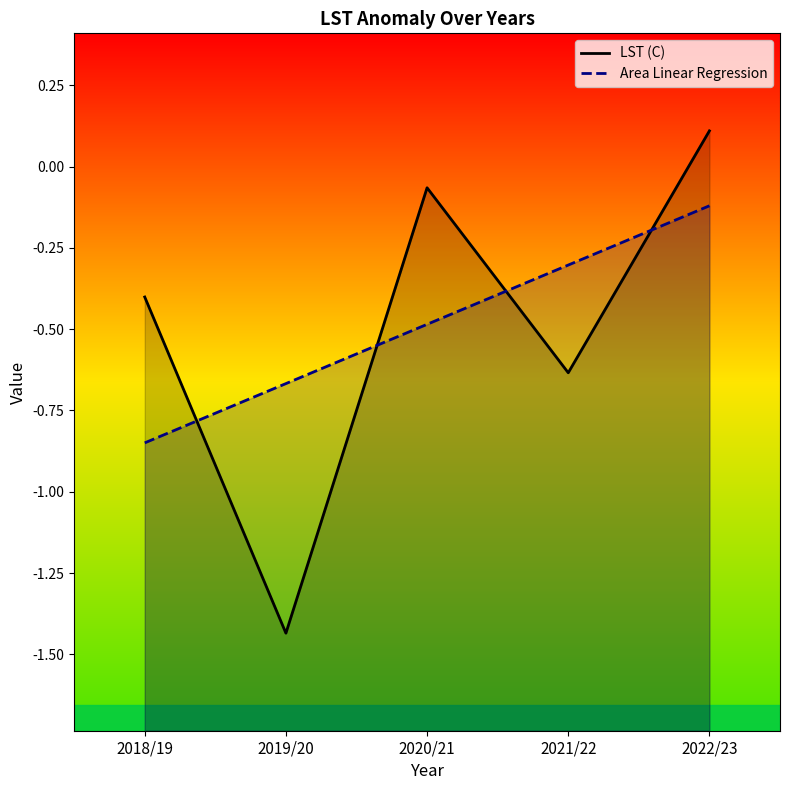

What position from the left is 2019/20?

2